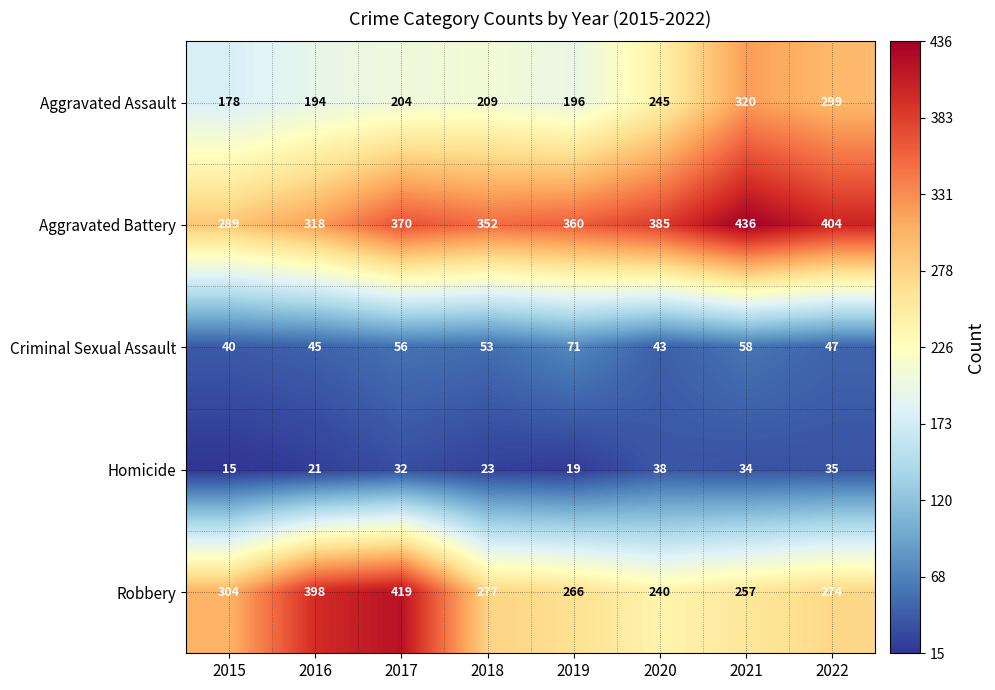

At which category does the chart reach its peak across all series?

2021